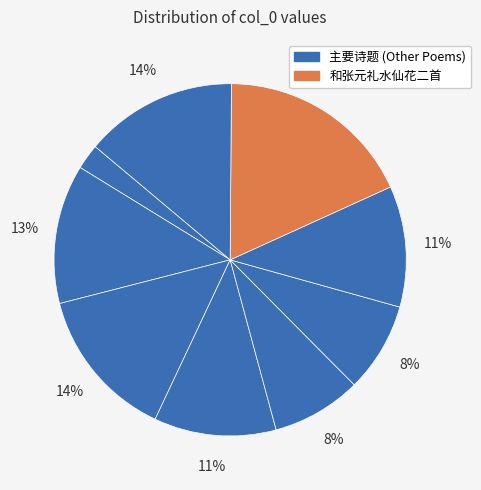

How many segments does this pie chart have?

9